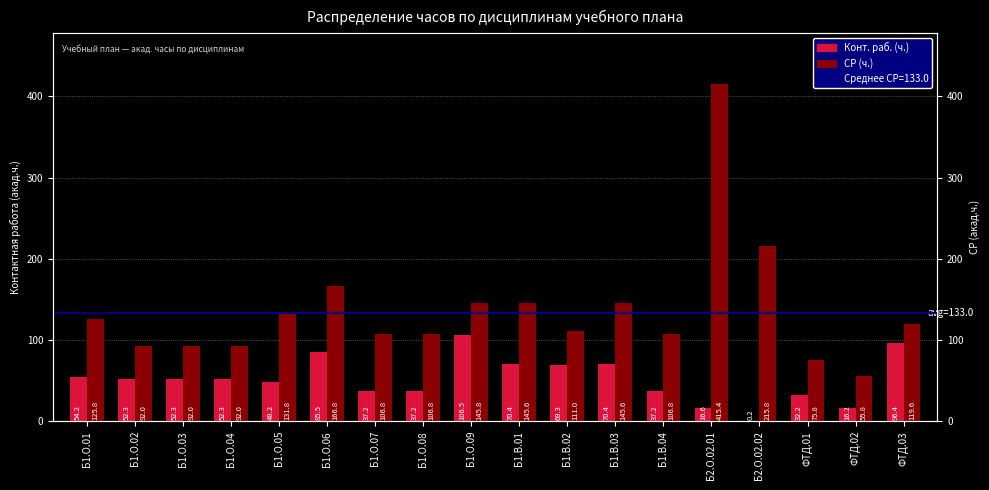

Between Б1.О.08 and Б1.О.07, which is larger?

Б1.О.08